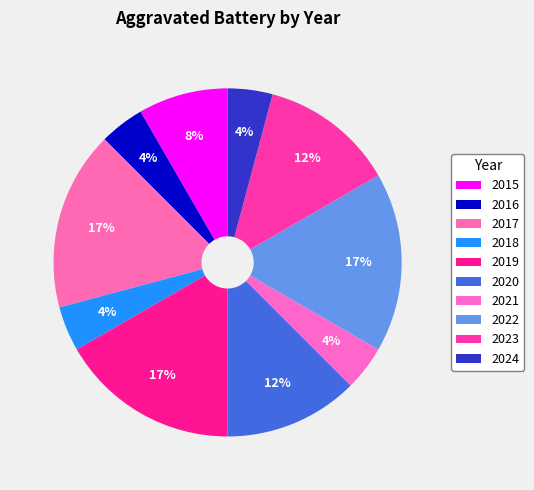

What portion of the pie excludes 2019?

83.3%